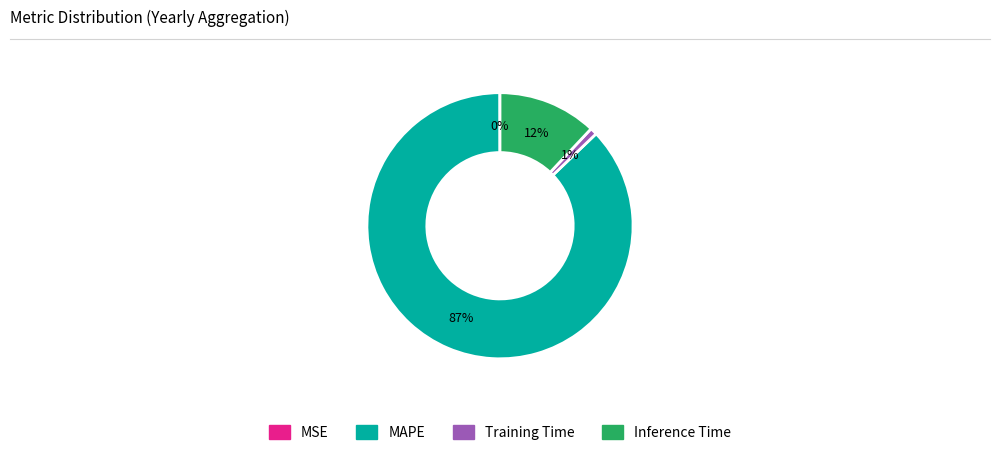

Which has a higher value, Training Time or MAPE?

MAPE